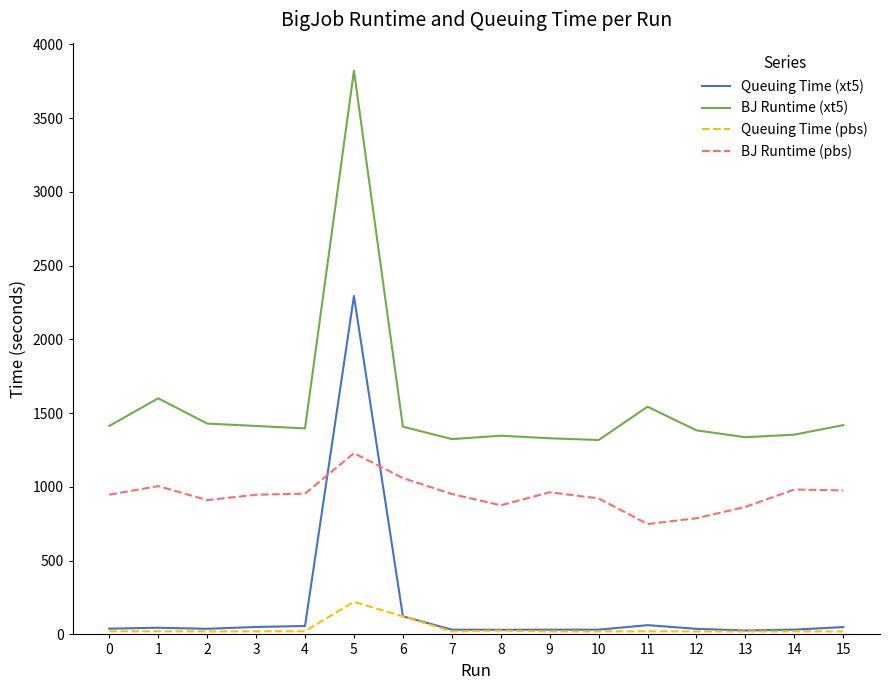

Which series has the largest range (max minus min)?

BJ Runtime (xt5)